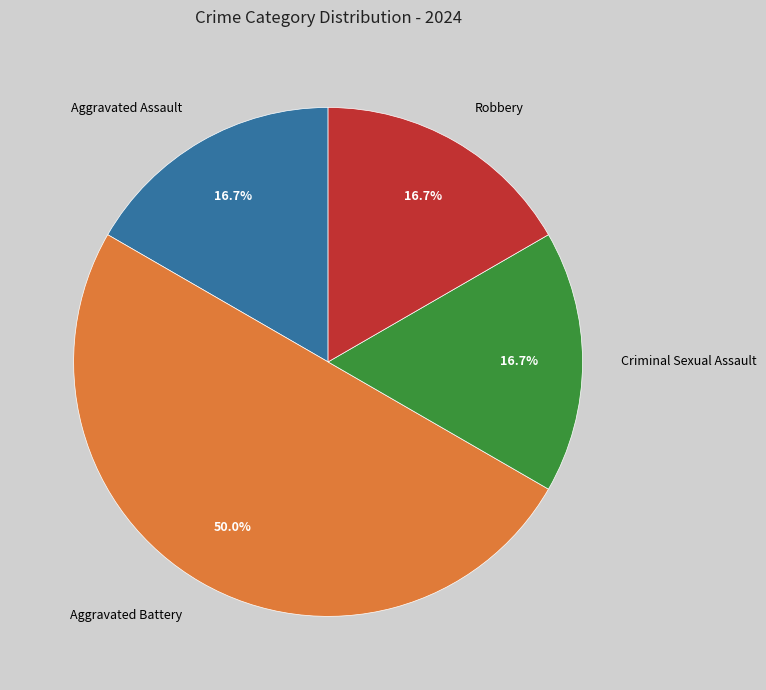

Does Criminal Sexual Assault represent more than half of the total?

No